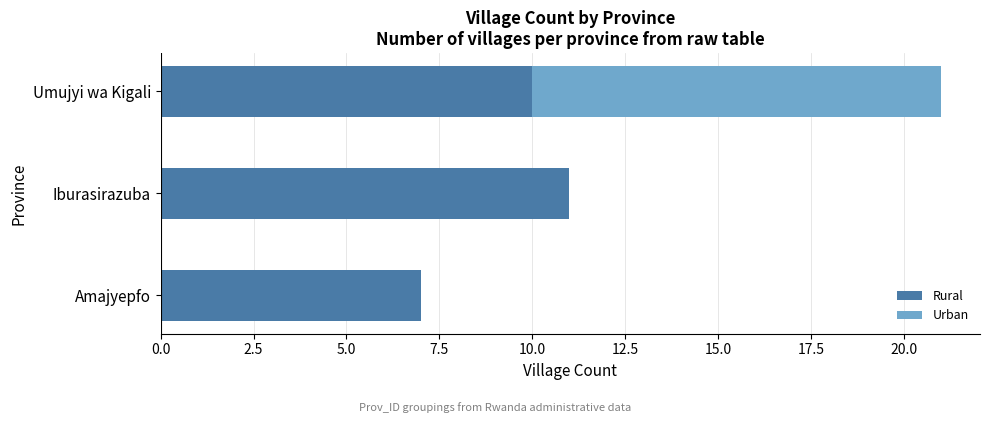

Where is Rural nearest to the value 9?

Umujyi wa Kigali